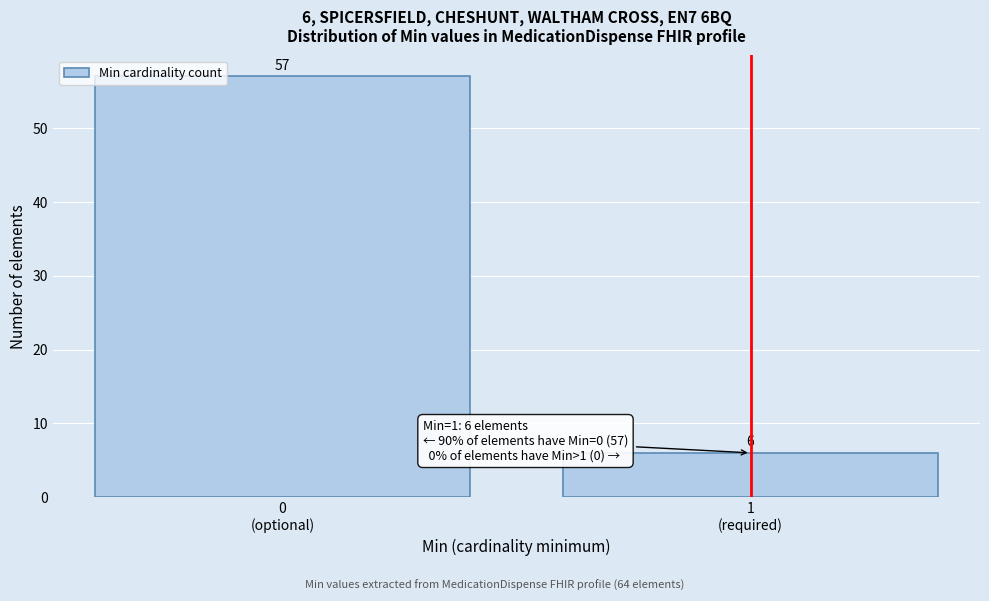

Reading left to right, transcribe all the data shown in this chart.

57	6